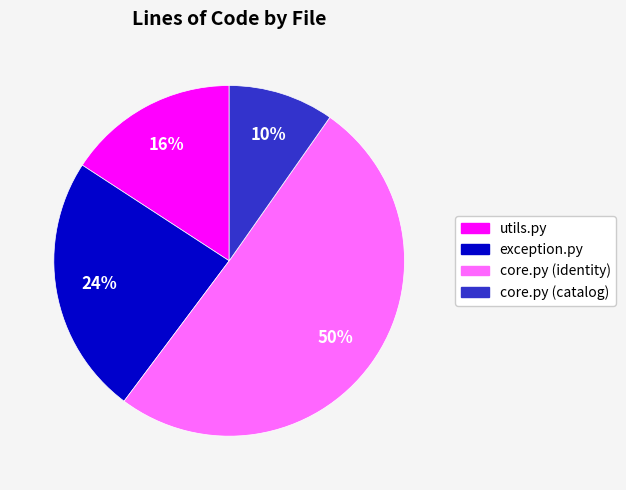

Is it true that utils.py is 16% of the pie?

True